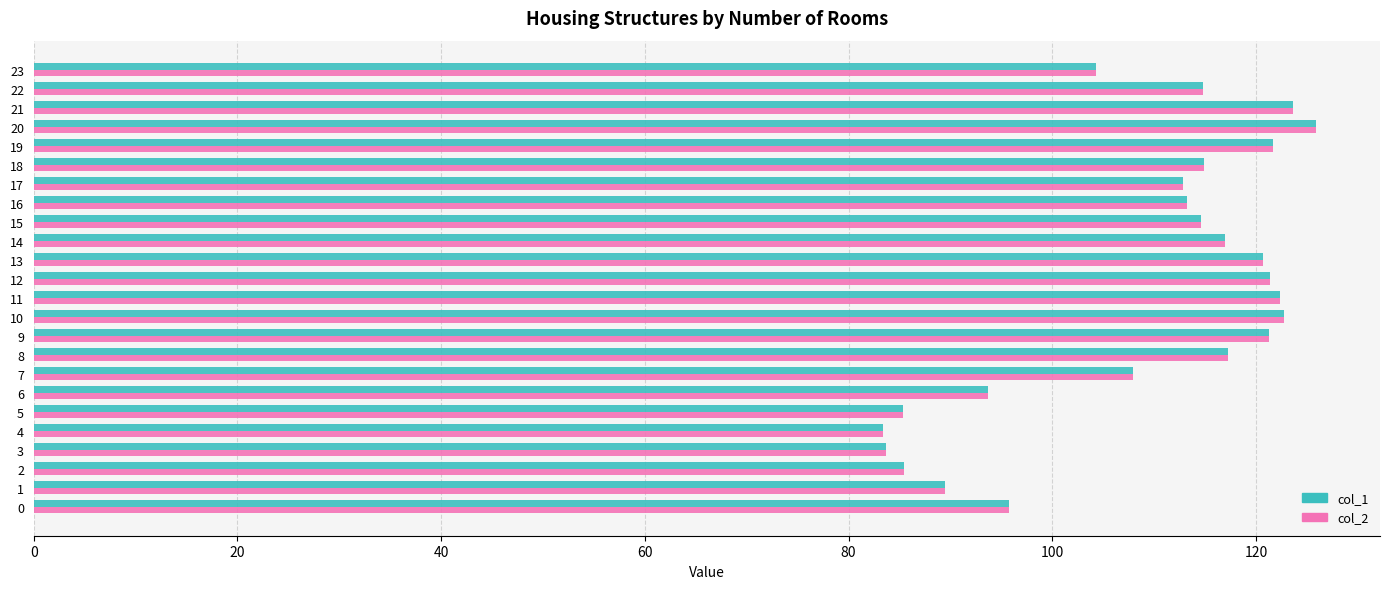

What is the difference between the col_2 values at 19 and 18?

6.8